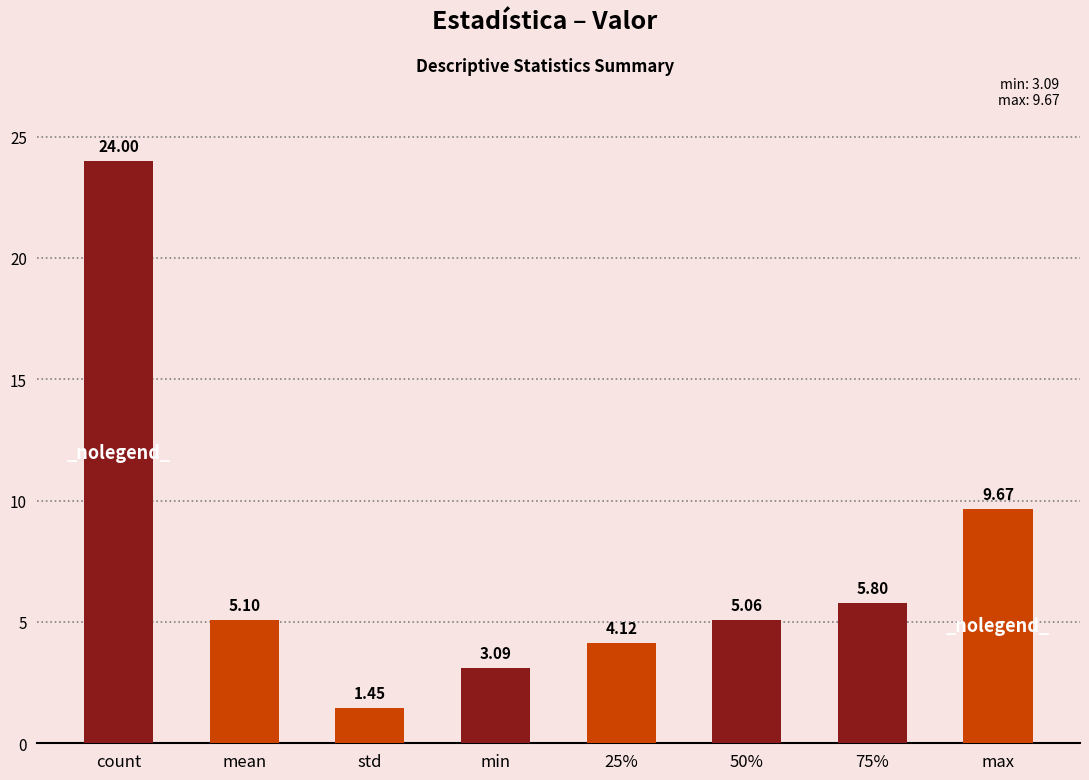

What is the greatest value displayed?

24.0